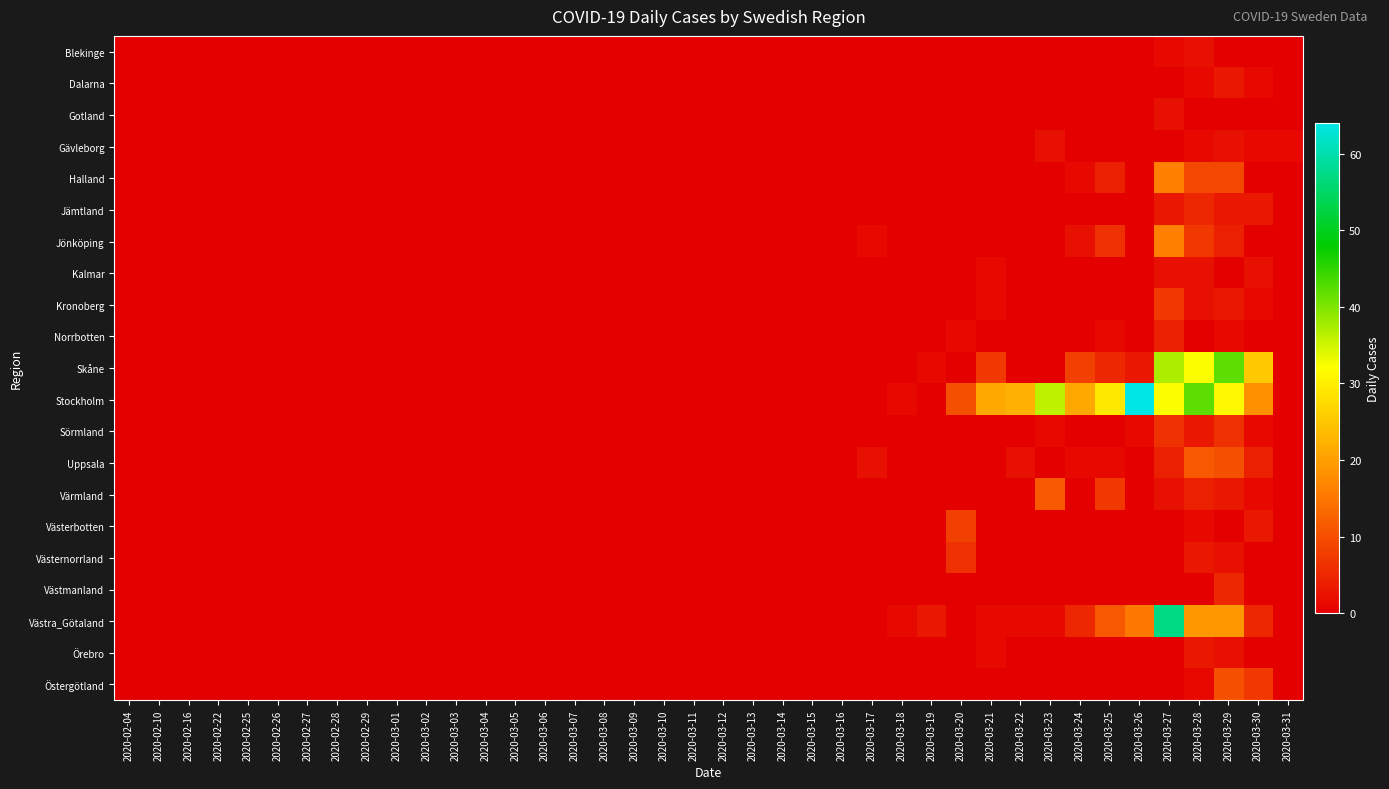

How many data points does each series have?

40